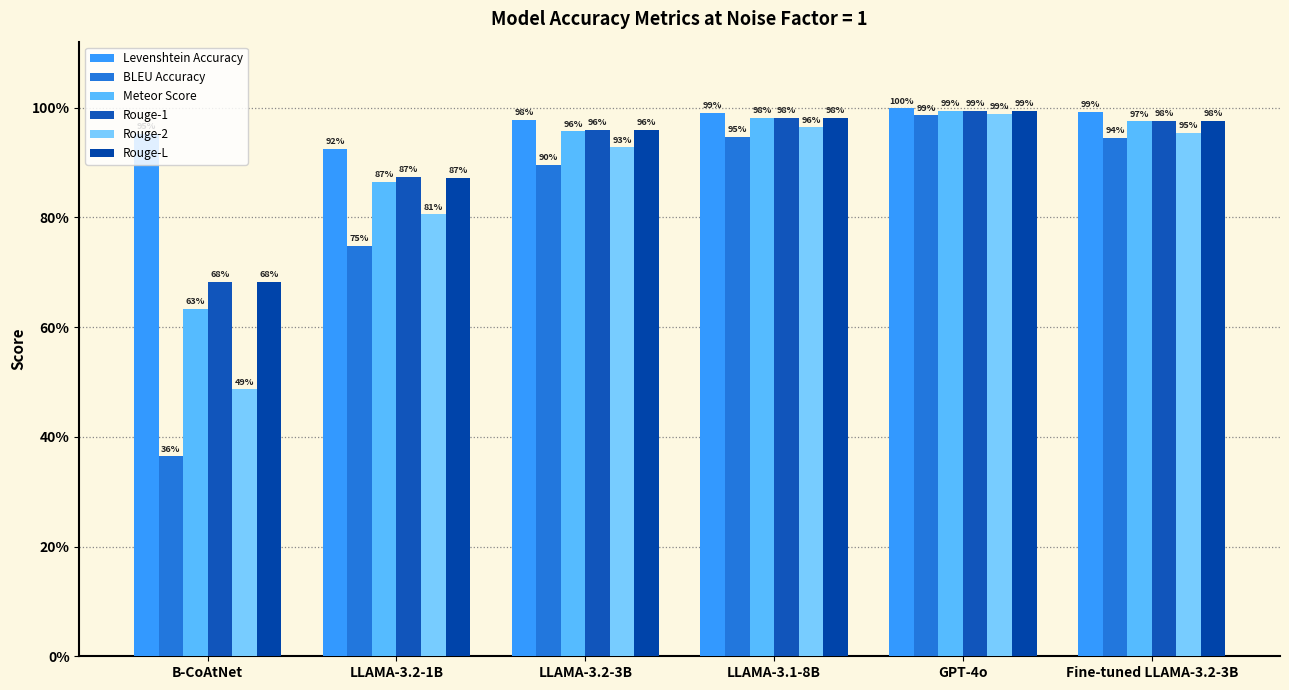

Does the chart contain any negative values?

No